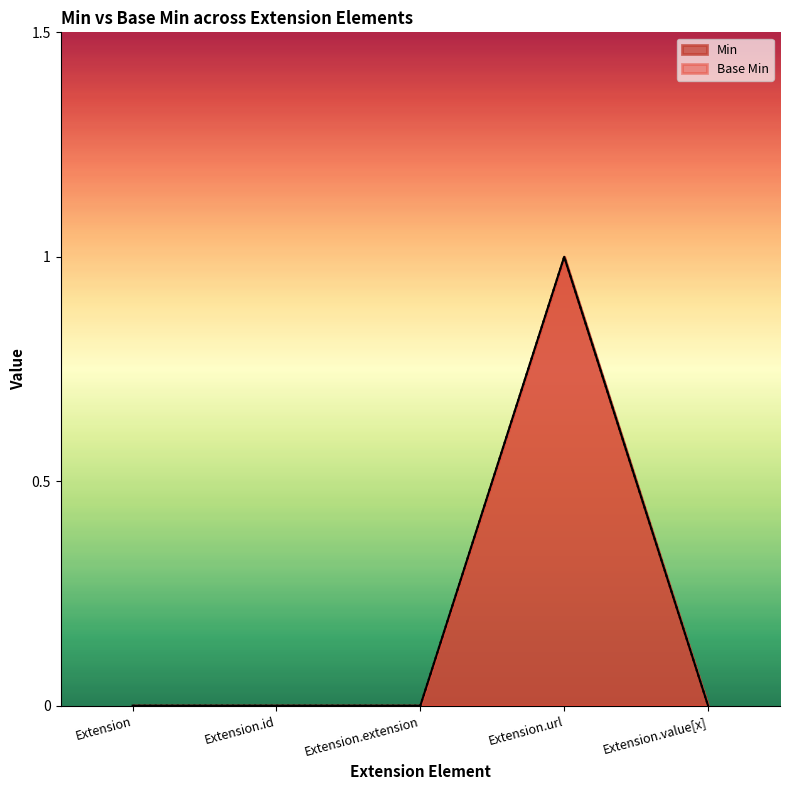

What is the greatest value displayed?

1